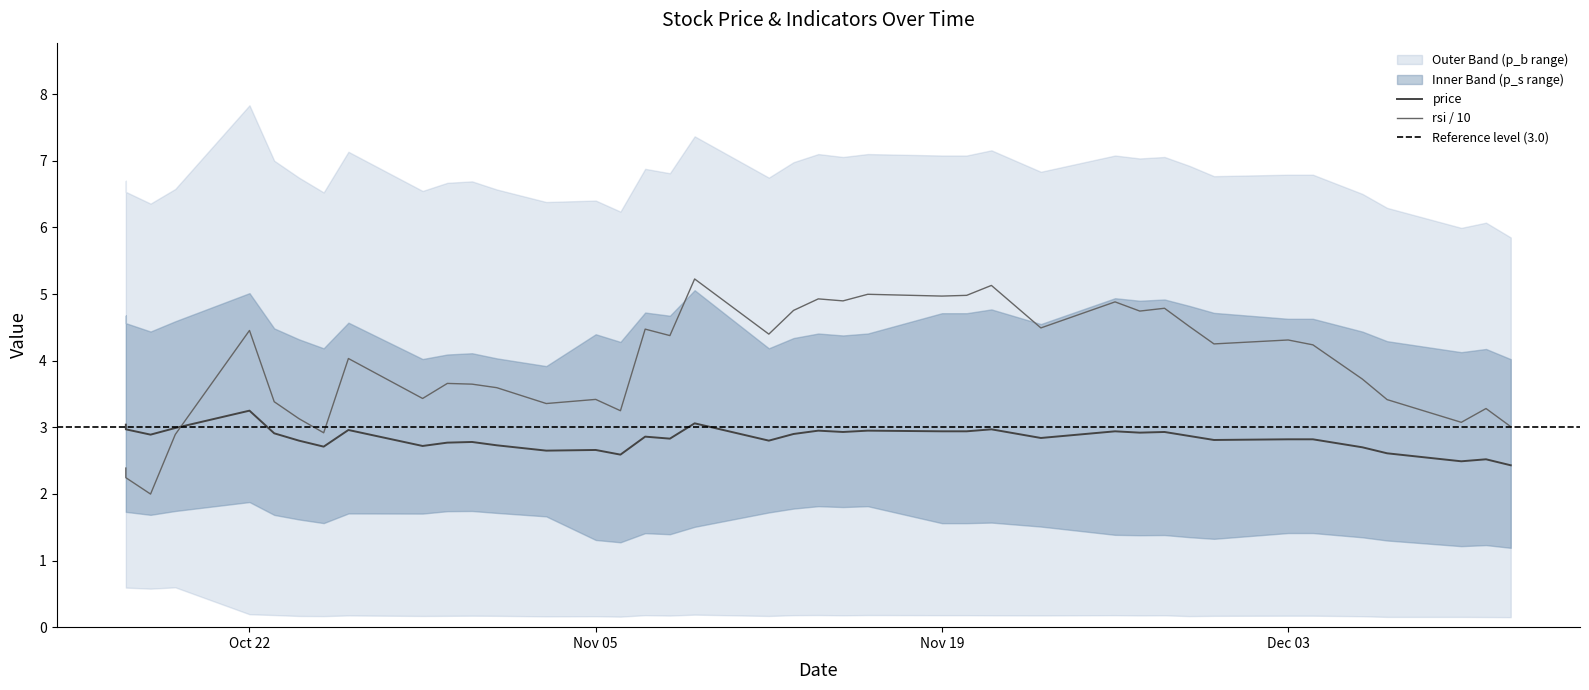

Is it true that rsi equals 2.4 at price?

True